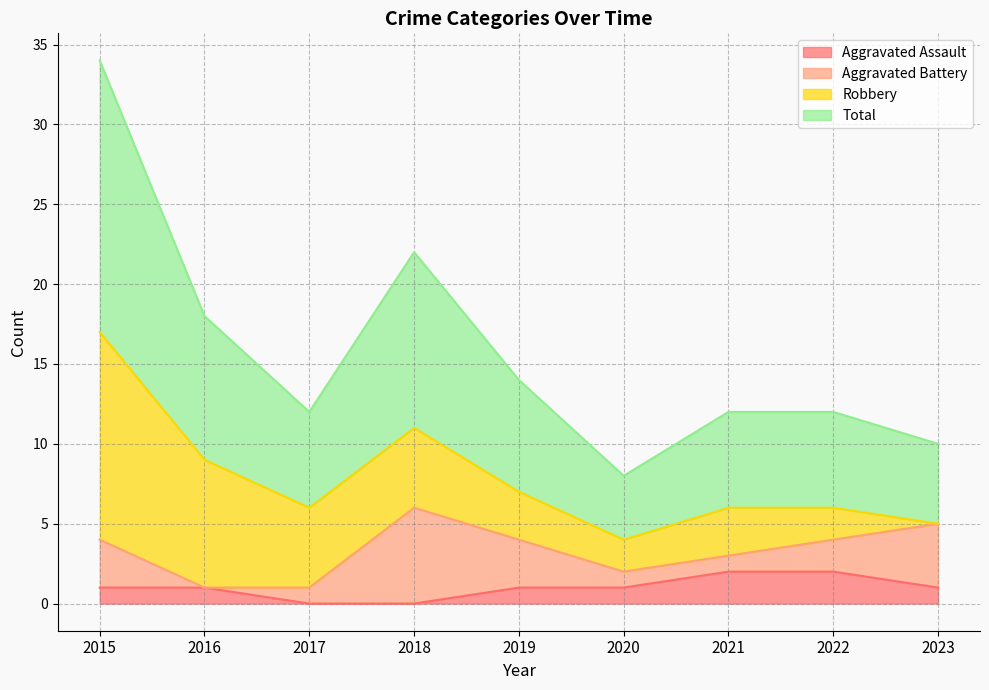

True or false: Aggravated Assault has a value of 0 at 2020.

False